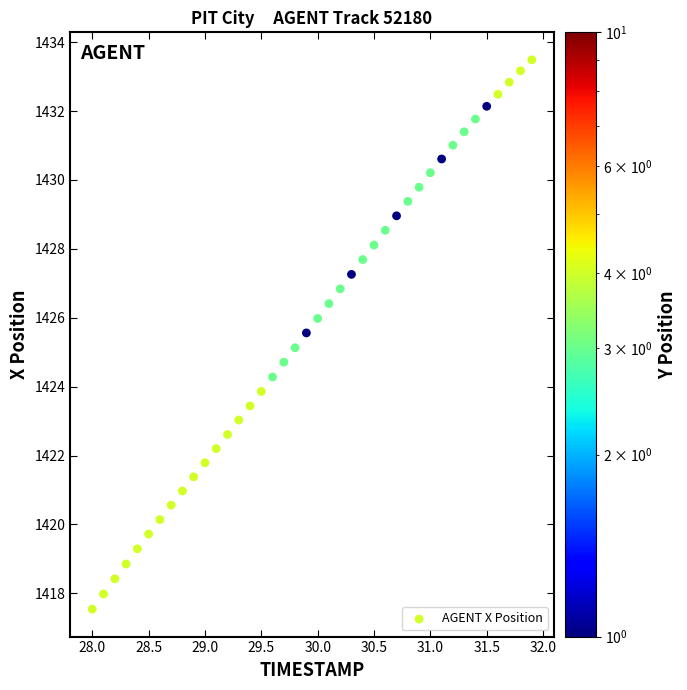

What is the range of X values (max minus min)?

3.9